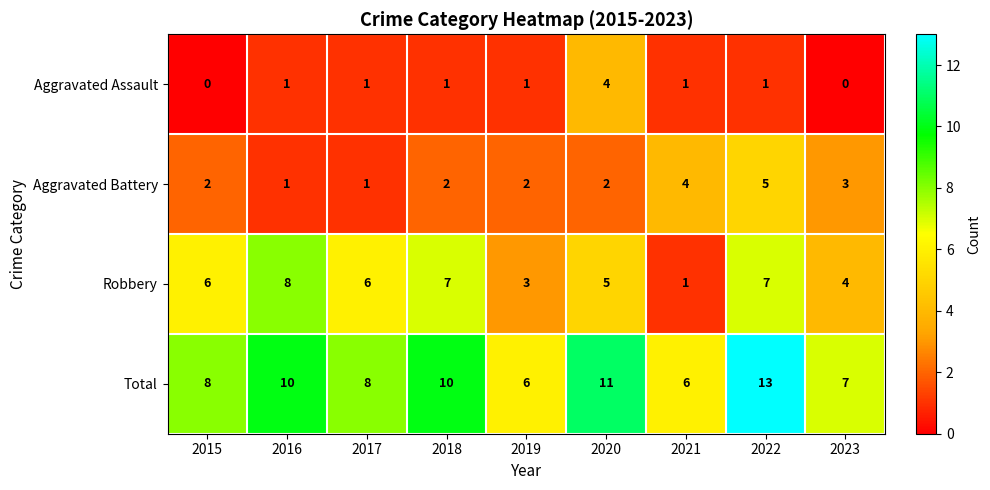

How many categories are shown in the chart?

9